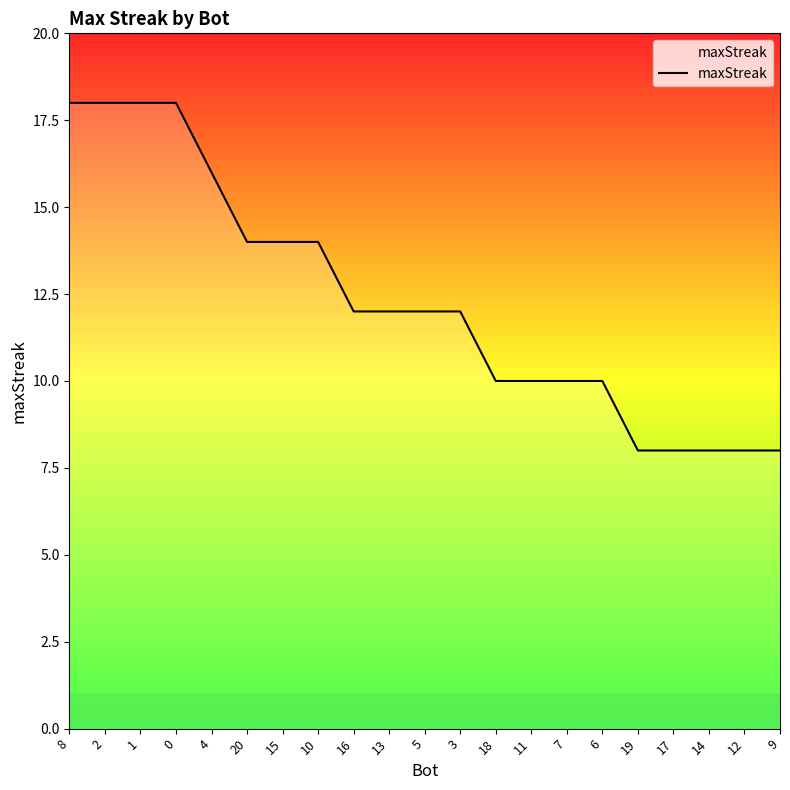

How many lines are shown in the chart?

1